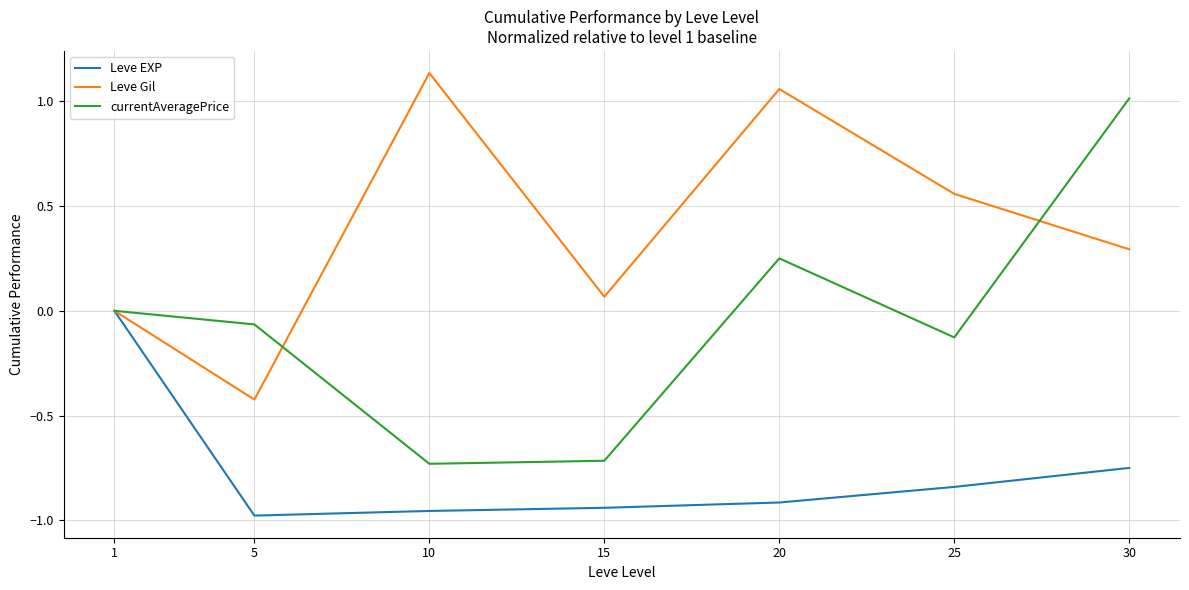

Which label corresponds to the largest value in the chart?

10